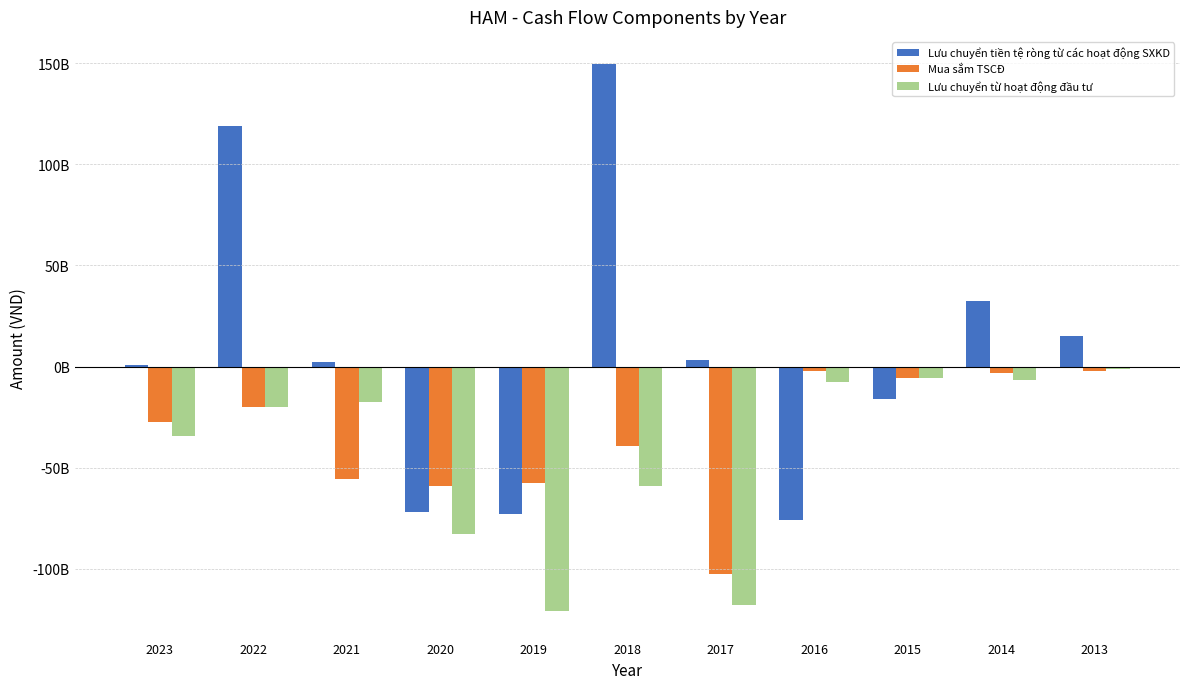

Which series has the largest total across all categories?

Lưu chuyển tiền tệ ròng từ các hoạt động SXKD